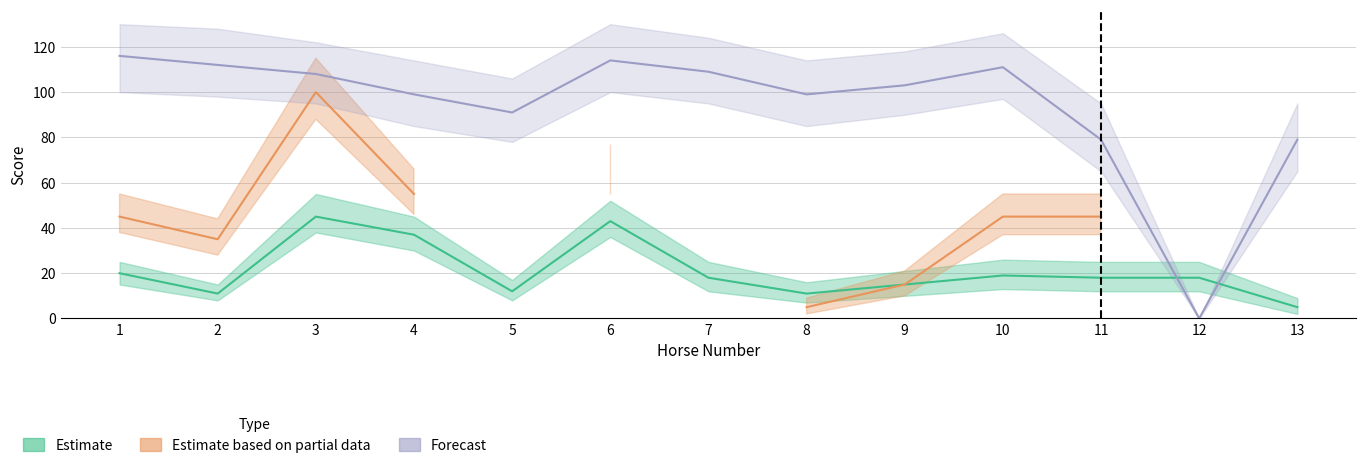

What is the sum of all Estimate values?

272.0